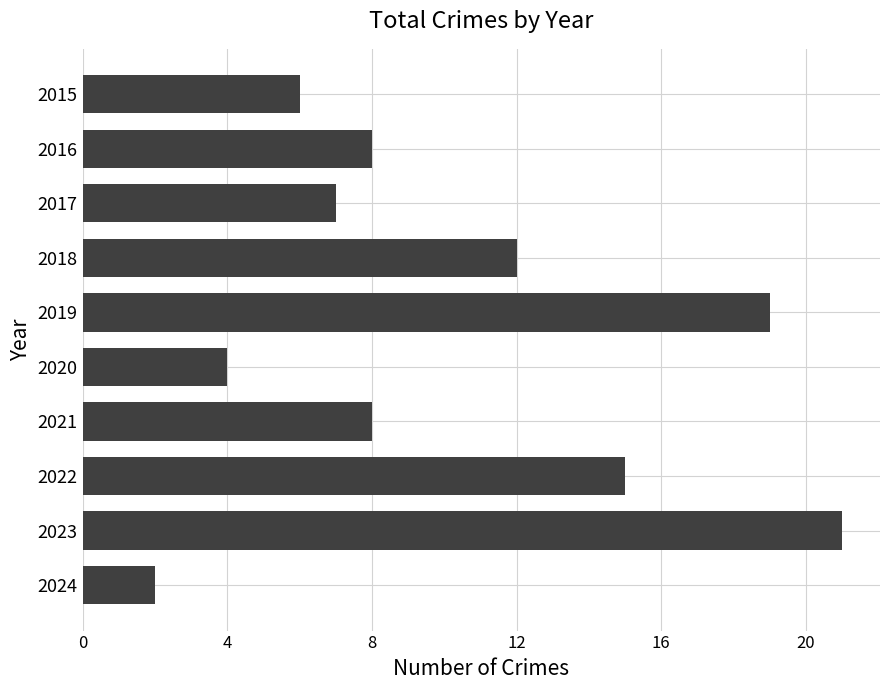

What is the value of the 9th bar from the top?

21